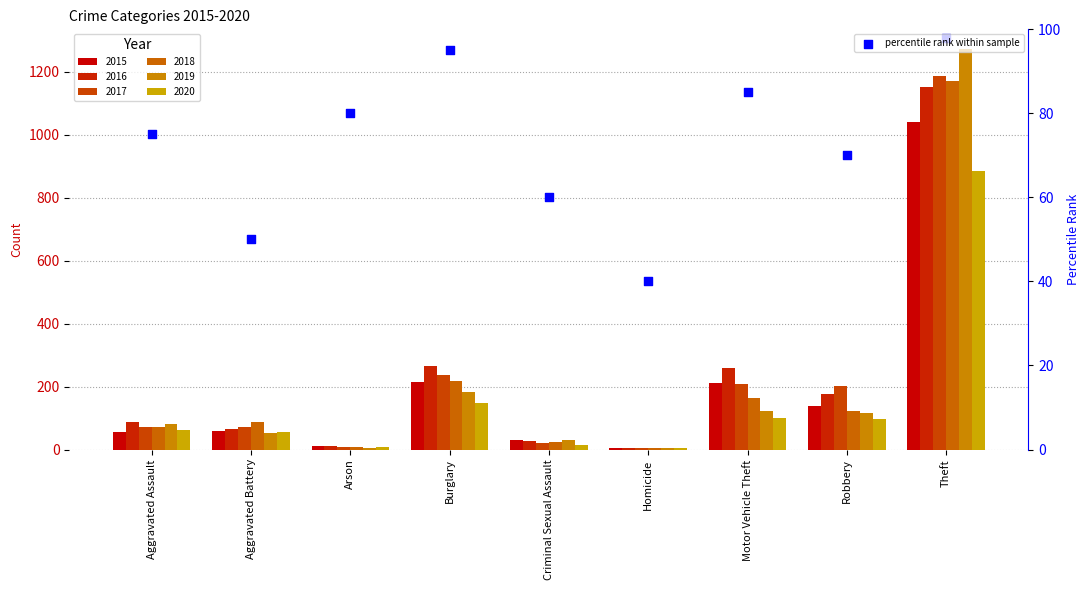

Between Criminal Sexual Assault and Theft, which is larger?

Theft